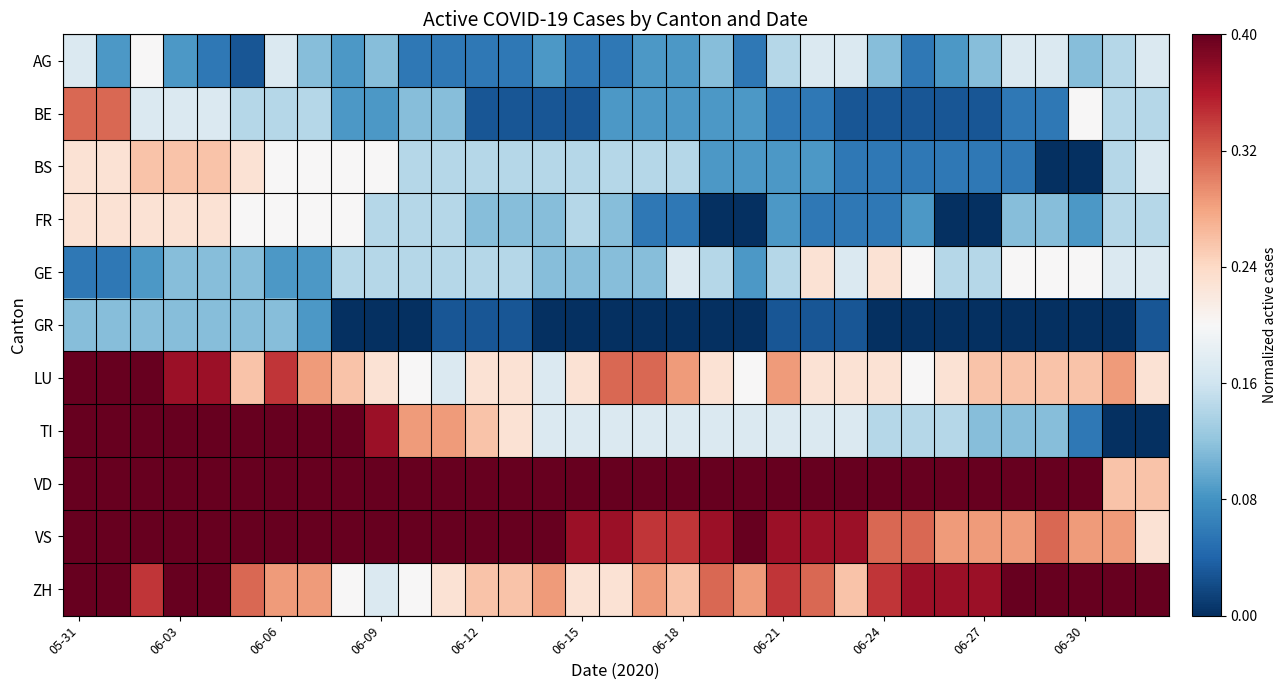

Which category has the lowest value across all series?

29